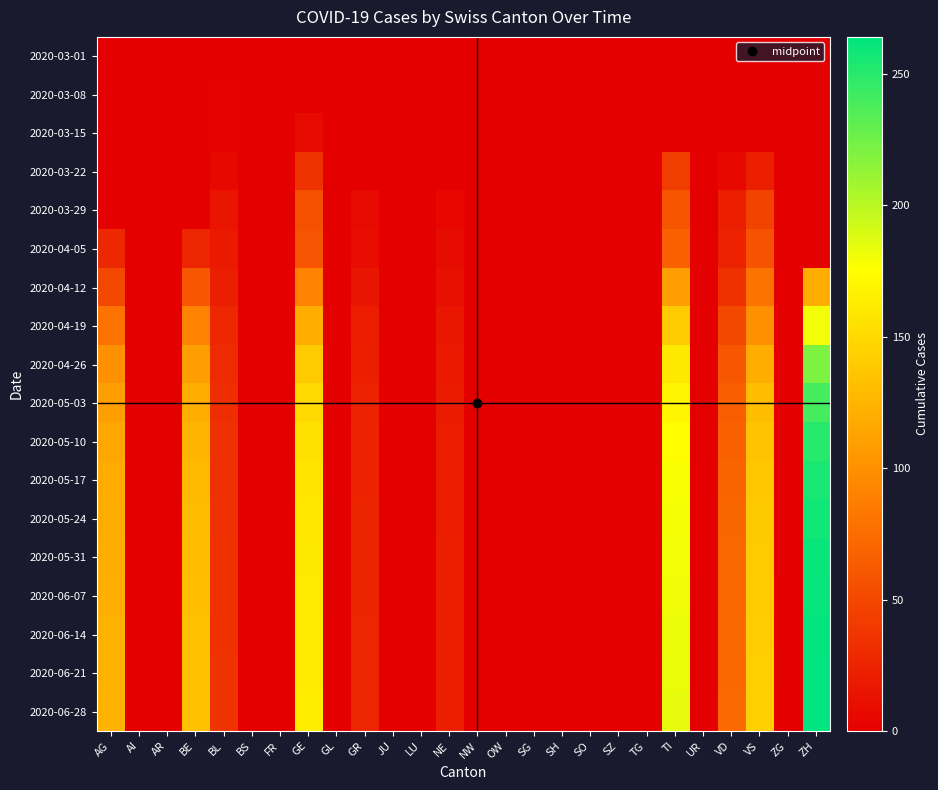

At SO, list the series in order from smallest to largest.

2020-03-01, 2020-03-08, 2020-03-15, 2020-03-22, 2020-03-29, 2020-04-05, 2020-04-12, 2020-04-19, 2020-04-26, 2020-05-03, 2020-05-10, 2020-05-17, 2020-05-24, 2020-05-31, 2020-06-07, 2020-06-14, 2020-06-21, 2020-06-28